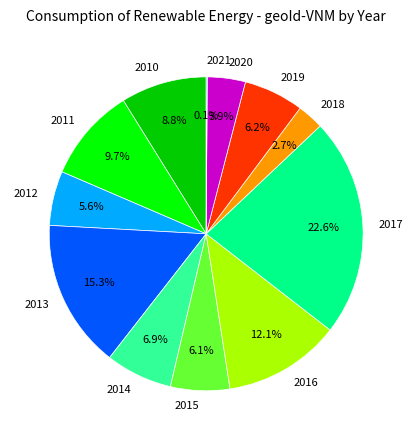

To the nearest percent, what is the average slice percentage?

8%